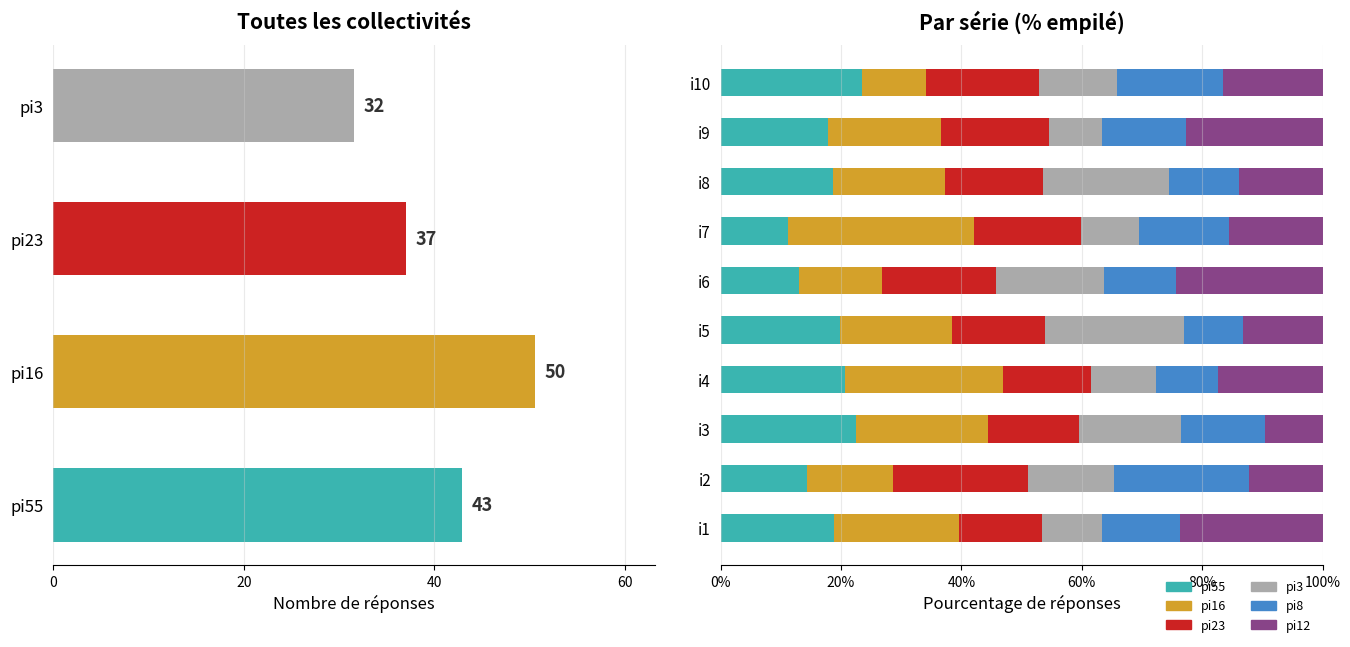

What is the value of the pi12 bar at the 1st from the left?

23.8